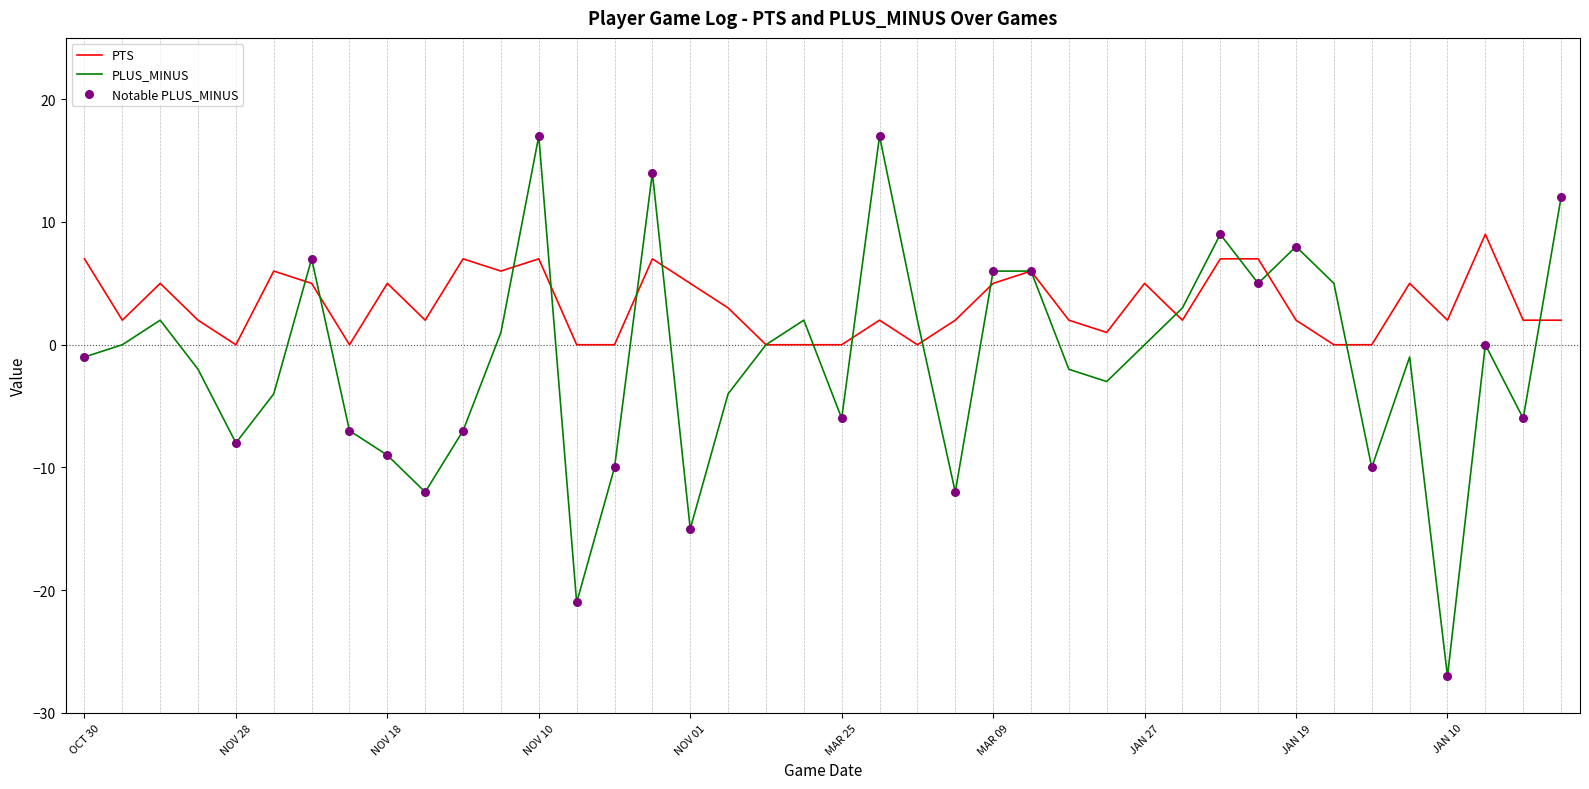

Which series has the largest total across all categories?

PTS